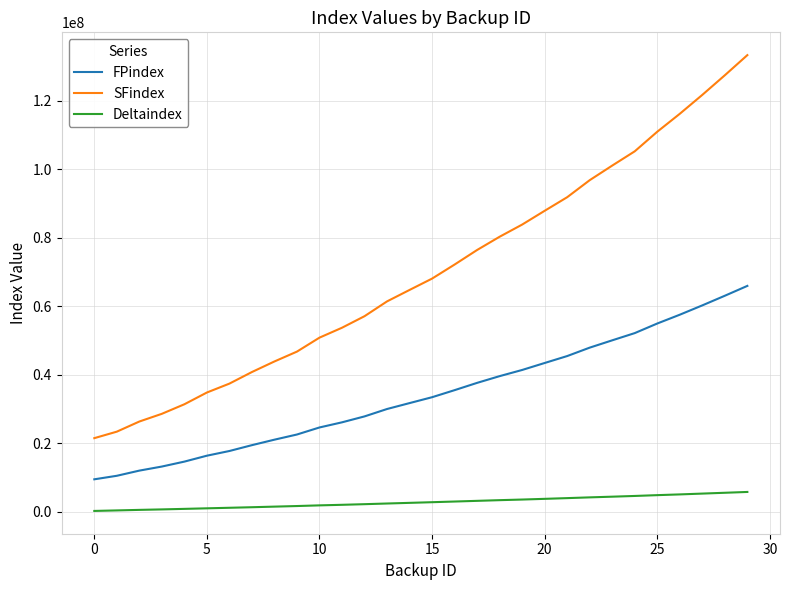

True or false: SFindex and FPindex intersect in this chart.

False